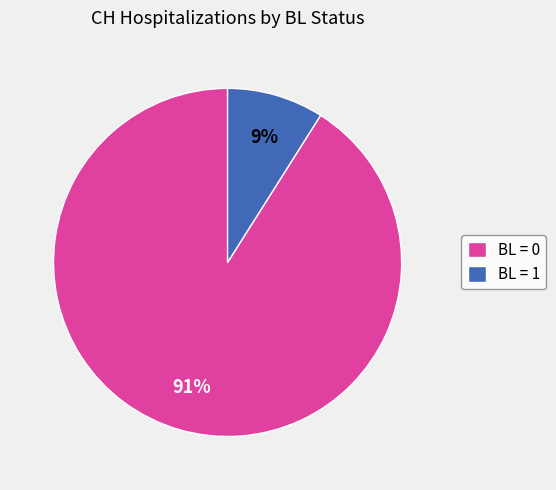

Does any single category account for the majority?

Yes